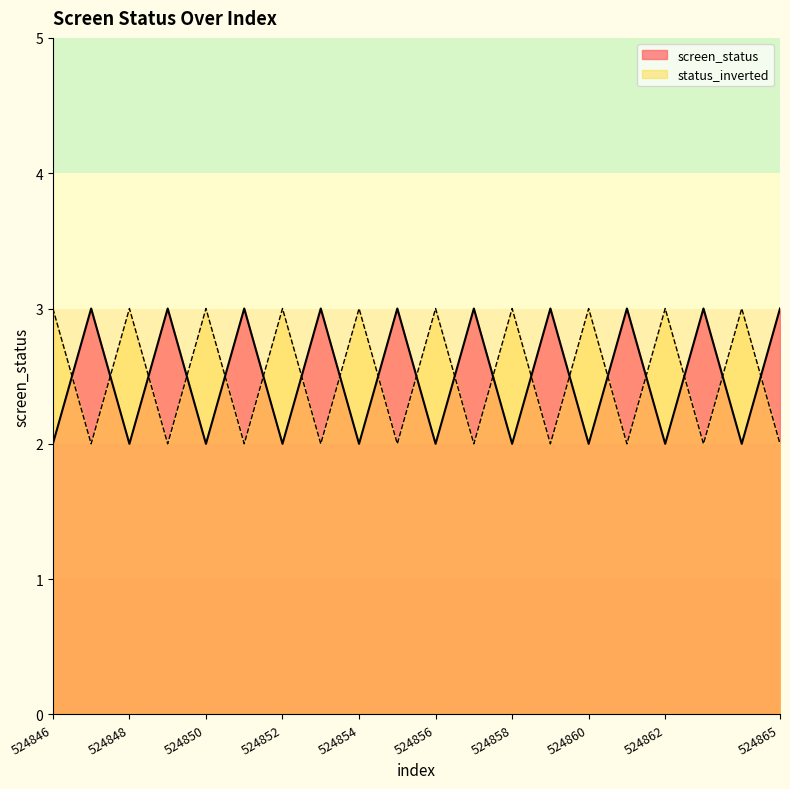

Is it true that screen_status equals 4 at 524857?

False